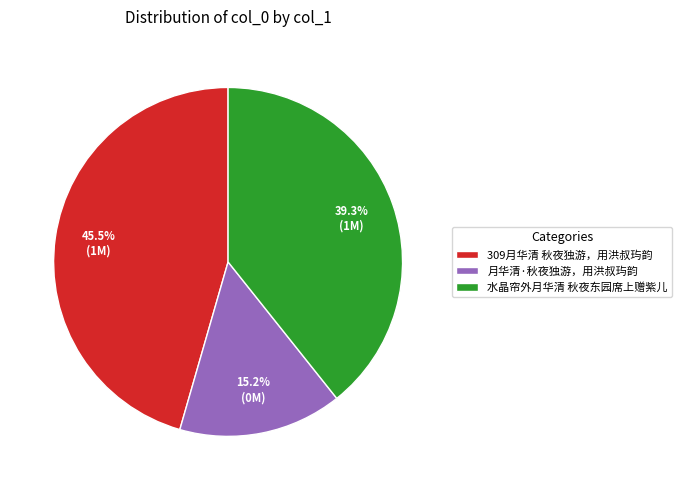

To the nearest percent, what portion does 月华清·秋夜独游，用洪叔玙韵 represent?

15%